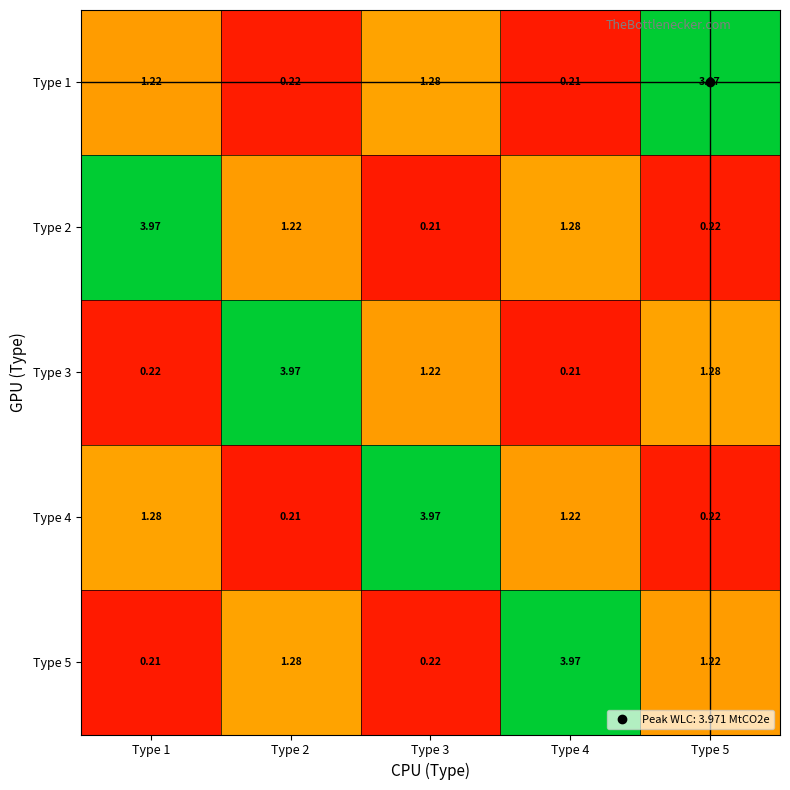

Is the value of Type 1 at Type 4 greater than the value of Type 2 at Type 2?

No